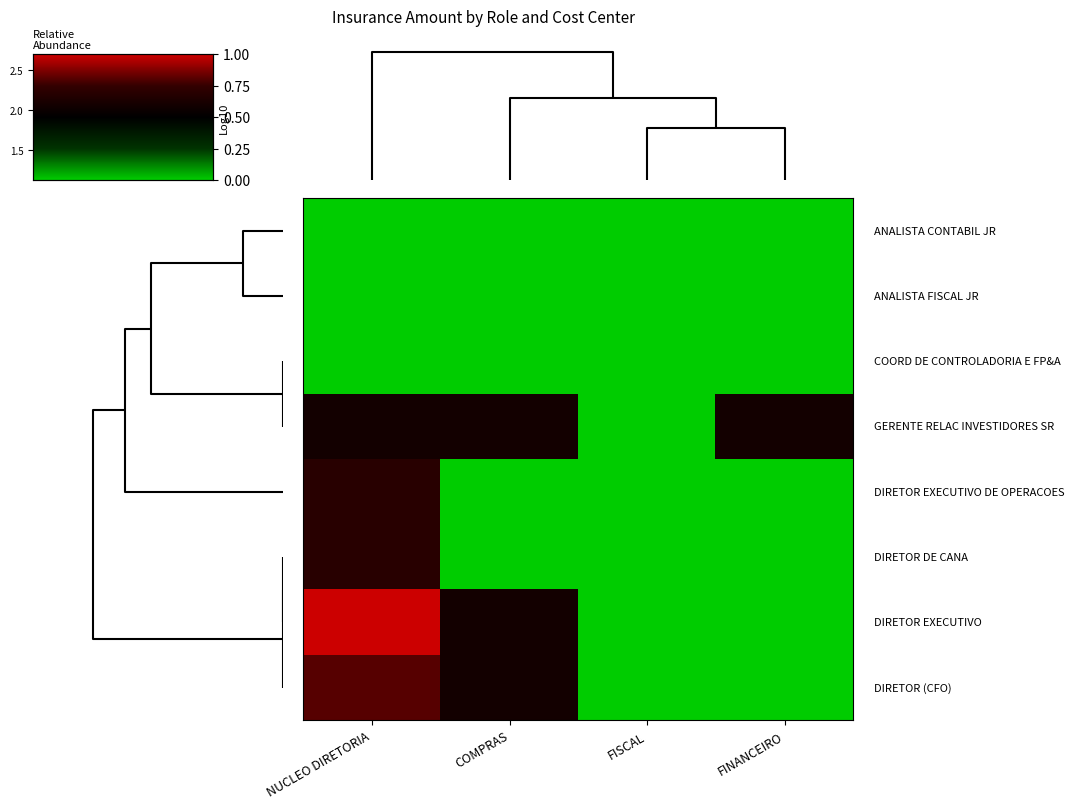

How many distinct data groups are displayed?

8